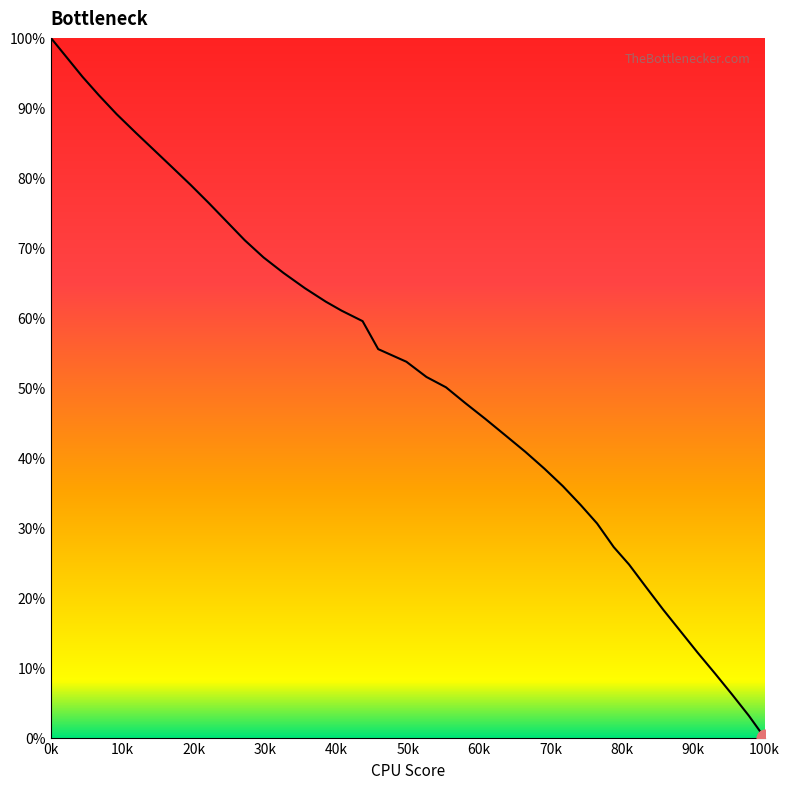

Does the chart have visible grid lines?

No